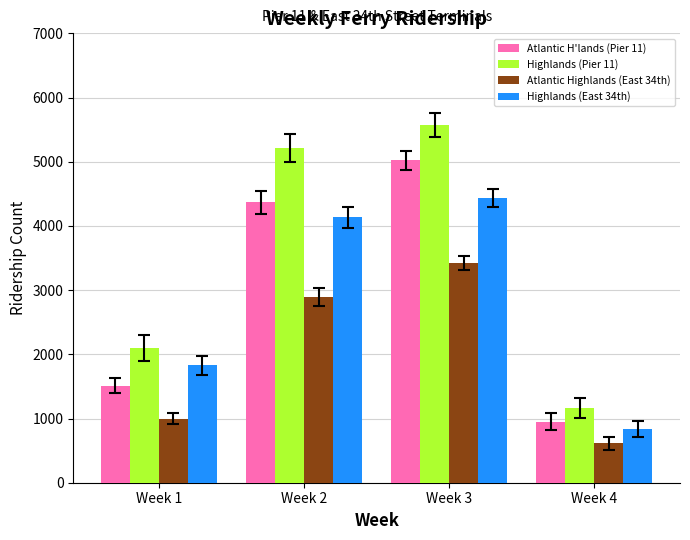

What is the average value of the Atlantic Highlands (East 34th) series?

1982